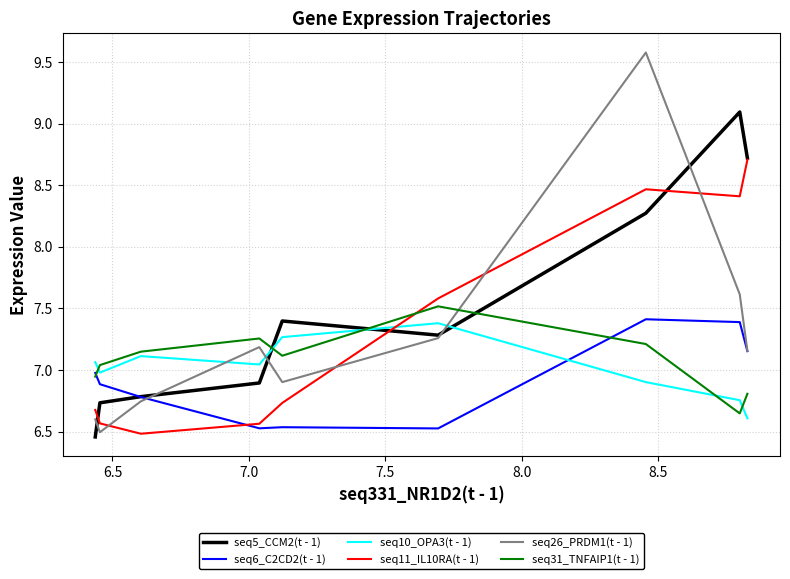

Is it true that seq31_TNFAIP1(t - 1) equals 12.7 at 8.5?

False